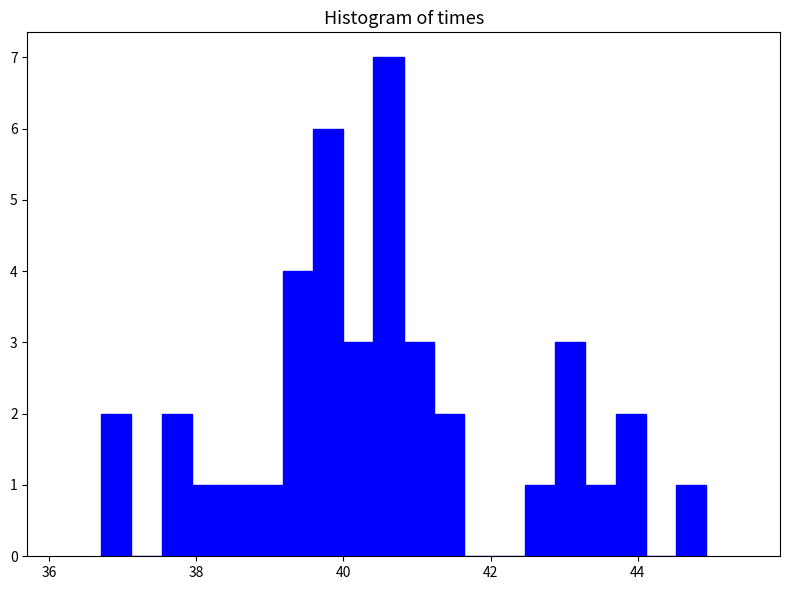

Read against the x-axis, roughly where is the centre of the tallest bar?

40.6